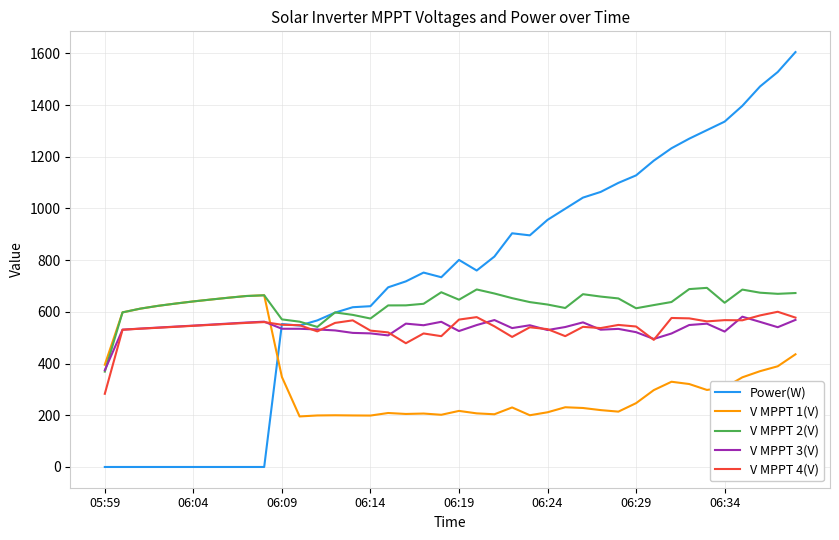

Does the chart display data point markers on the line(s)?

No